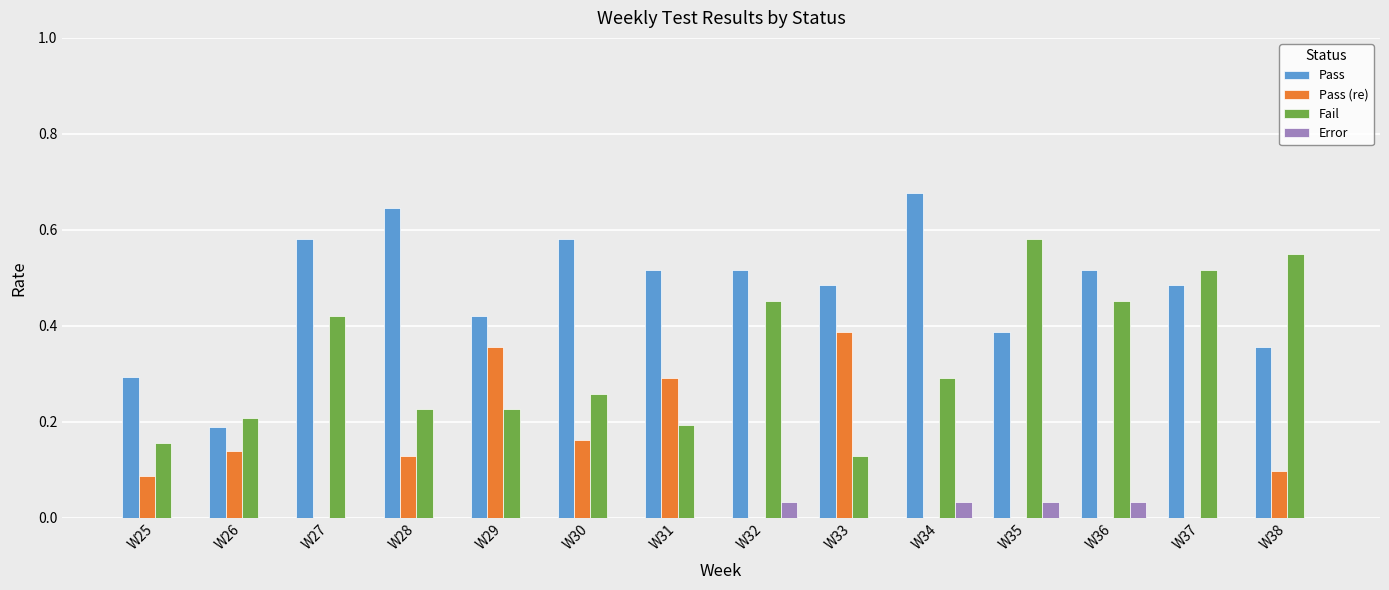

At which label does Fail reach its peak?

W35